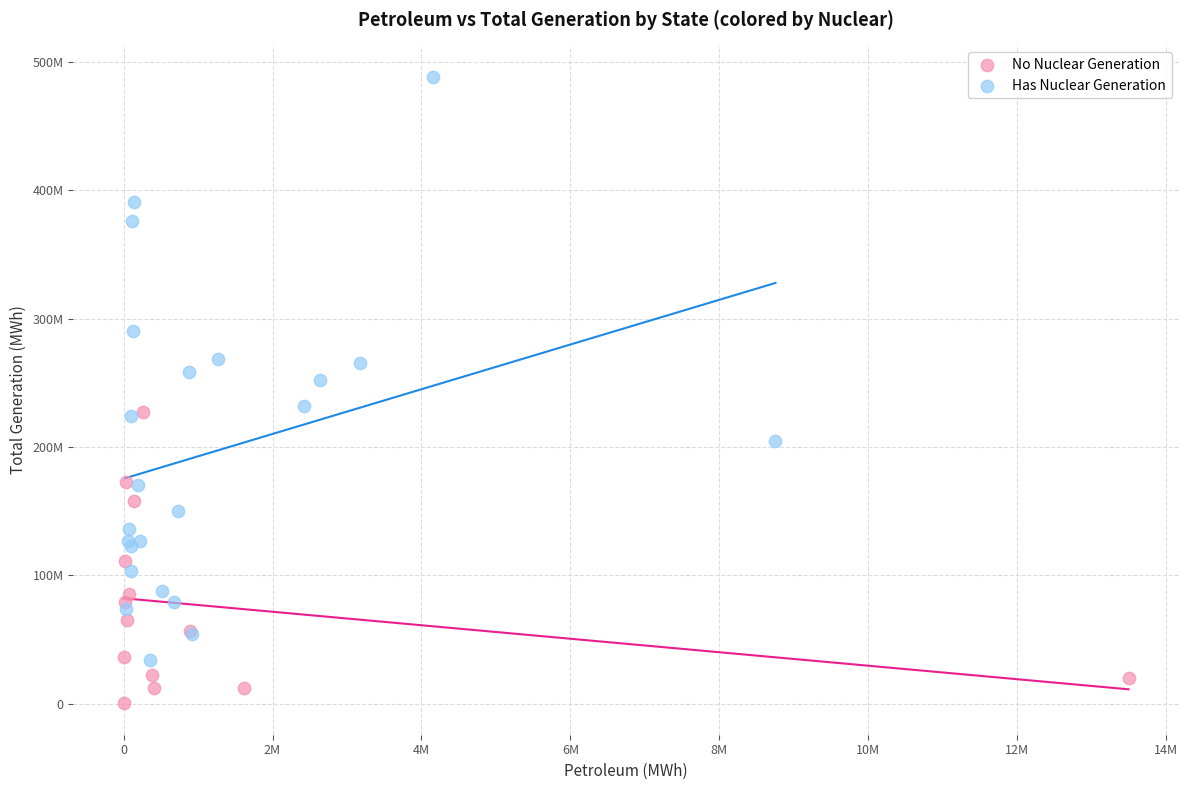

What are all the series names shown in the legend?

No Nuclear Generation, Has Nuclear Generation